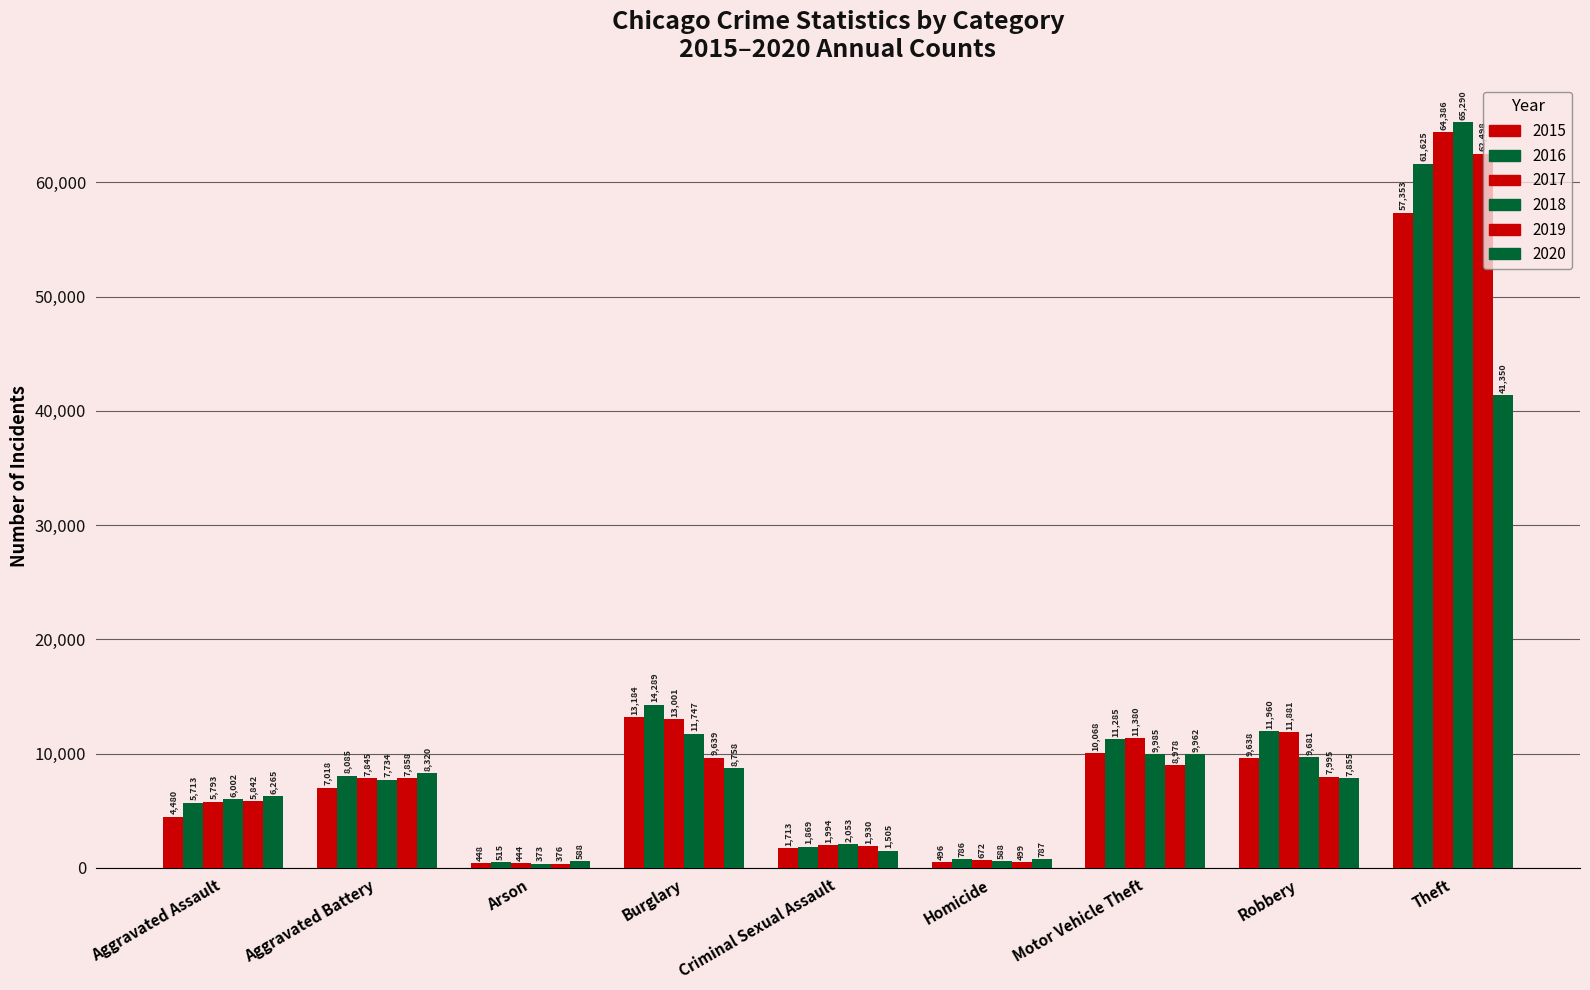

Count the number of categories in the chart.

9